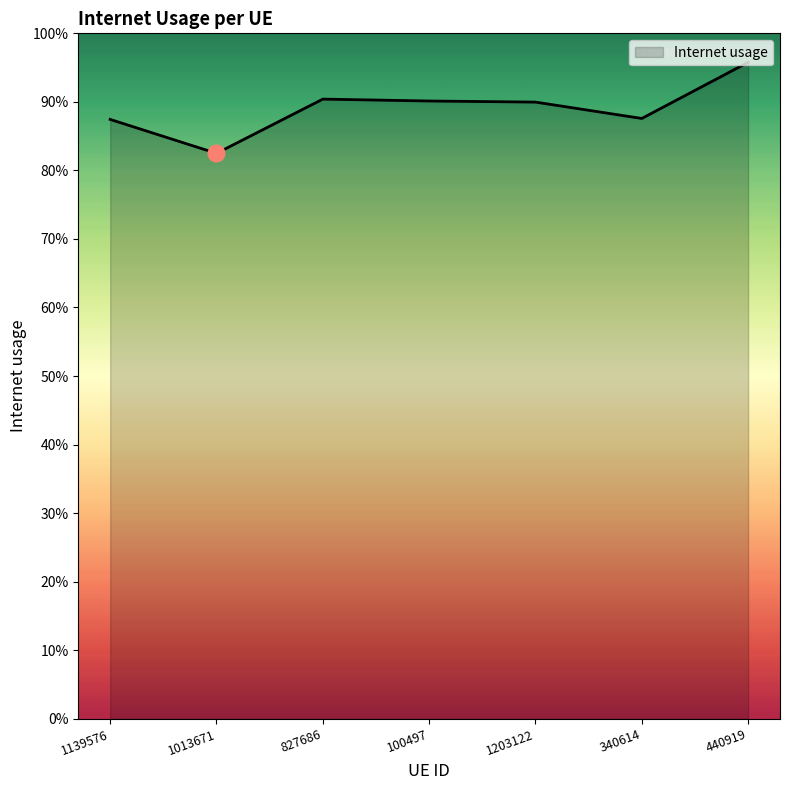

Reading left to right, list all the values displayed in this chart.

0.9	0.8	0.9	0.9	0.9	0.9	1.0